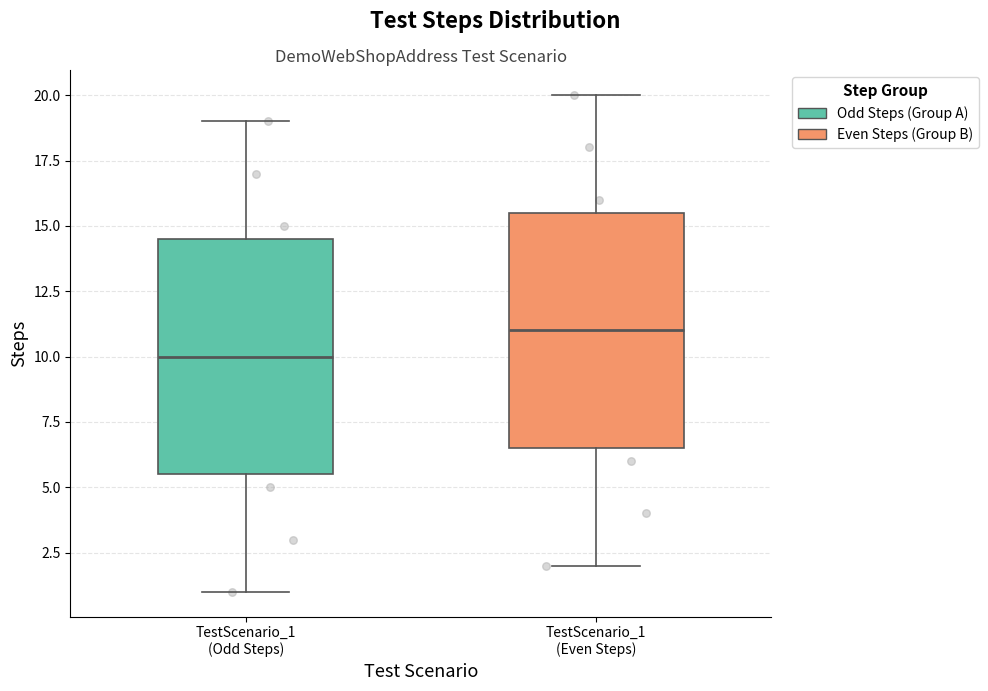

Reading left to right, transcribe this box plot: for each box, give where its median line is, the range the box spans, and where its two whiskers end, as read against the y-axis. The values are not printed on the chart, so give them approximately, as read against the axis.

TestScenario_1 (Odd Steps): median 10.0, box 5.5 to 14.5, whiskers 1.0 to 19.0
TestScenario_1 (Even Steps): median 11.0, box 6.5 to 15.5, whiskers 2.0 to 20.0